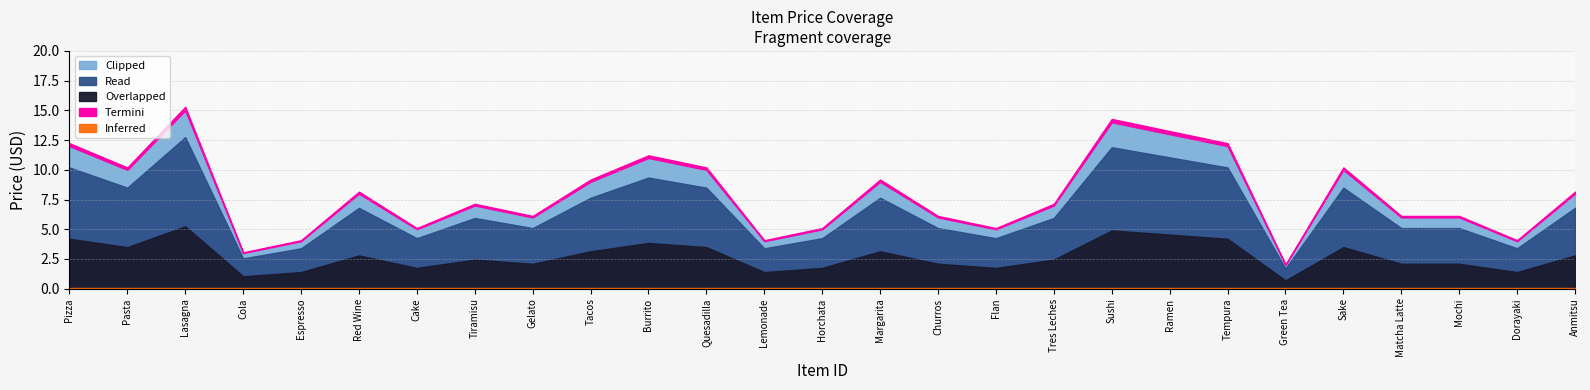

What is the label of the 22nd point from the left?

Green Tea